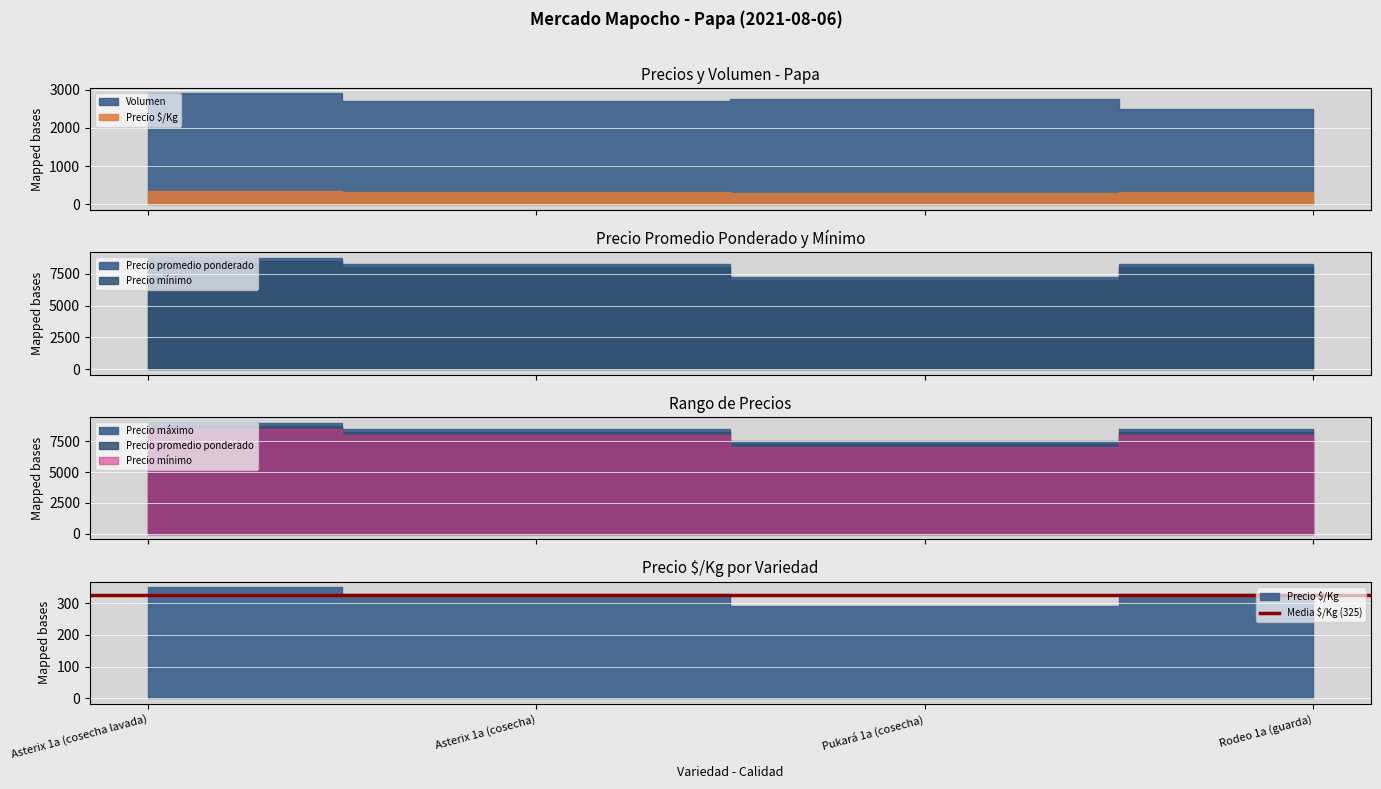

What is the approximate value of Precio mínimo at Rodeo 1a (guarda), to the nearest 10?

8000